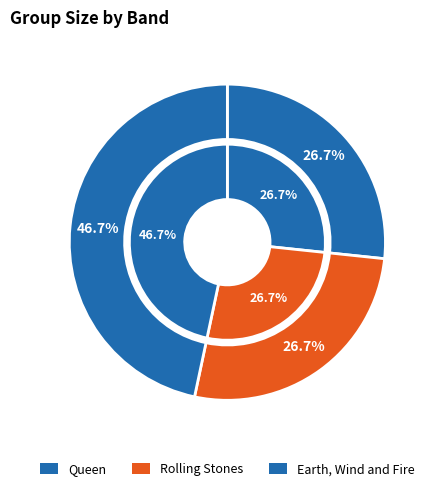

What is the largest slice in the pie chart?

Earth, Wind and Fire